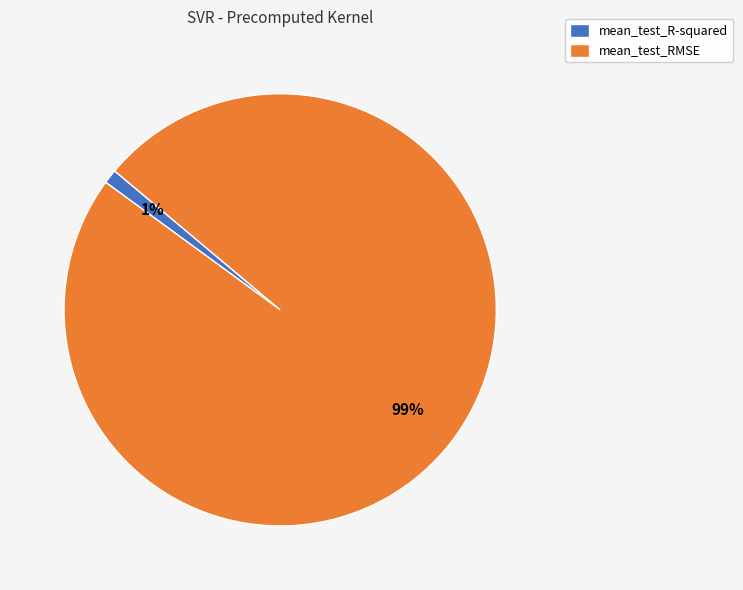

How many slices are in this pie chart?

2